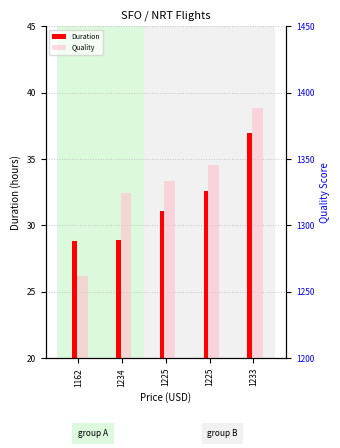

The Quality series shows 1333.7 at 1225. True or false?

True